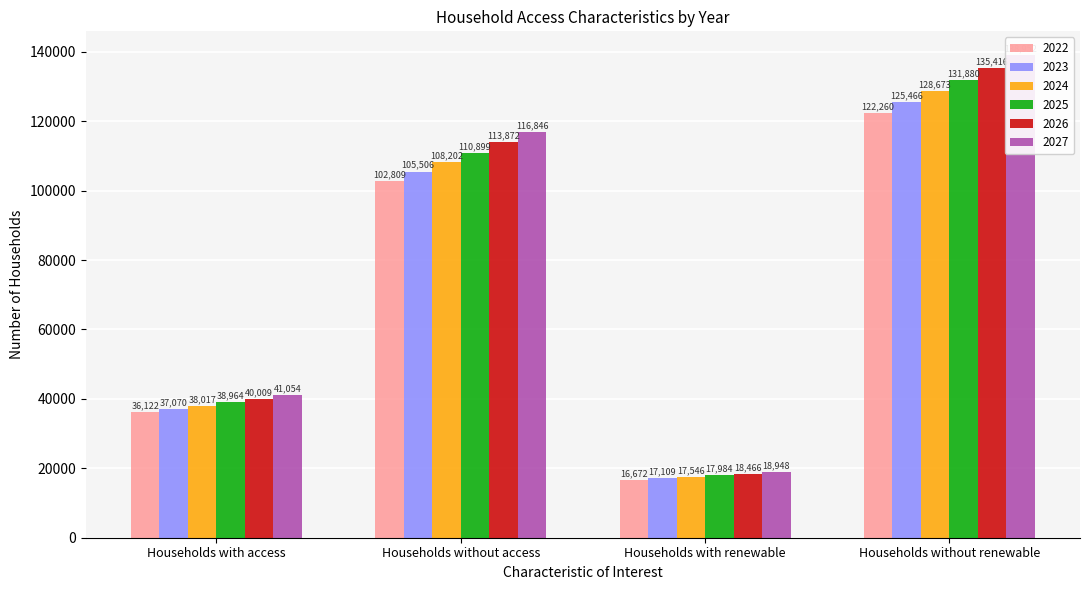

Reading right to left, extract all data points from this chart.

2022: Households without renewable=122260	Households with renewable=16672	Households without access=102809	Households with access=36122
2023: Households without renewable=125466	Households with renewable=17109	Households without access=105506	Households with access=37070
2024: Households without renewable=128673	Households with renewable=17546	Households without access=108202	Households with access=38017
2025: Households without renewable=131880	Households with renewable=17984	Households without access=110899	Households with access=38964
2026: Households without renewable=135416	Households with renewable=18466	Households without access=113872	Households with access=40009
2027: Households without renewable=138952	Households with renewable=18948	Households without access=116846	Households with access=41054